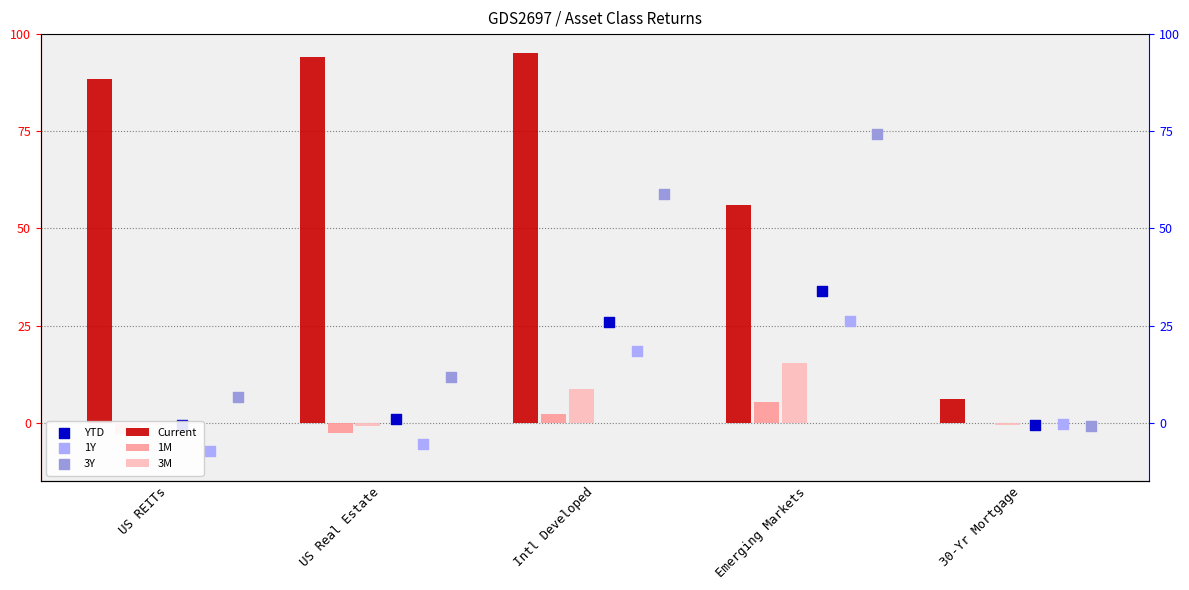

What is the total value across all series at Intl Developed?

209.3